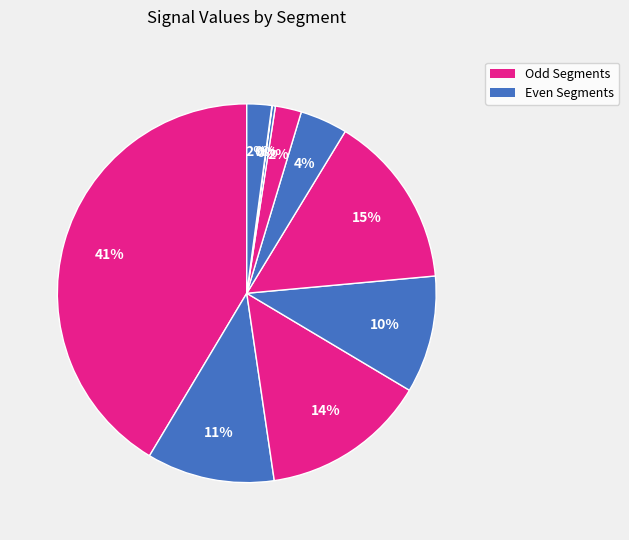

Is there a majority slice in this chart?

No